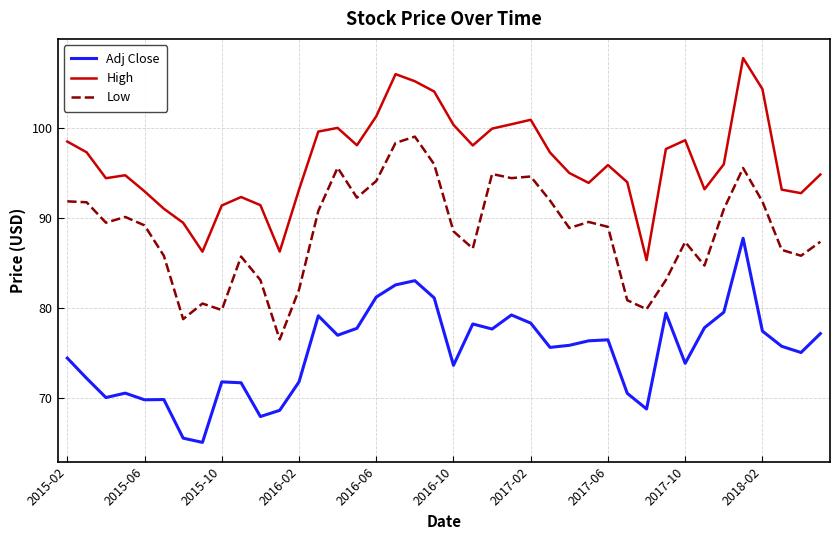

True or false: Adj Close and Low cross at least once.

False